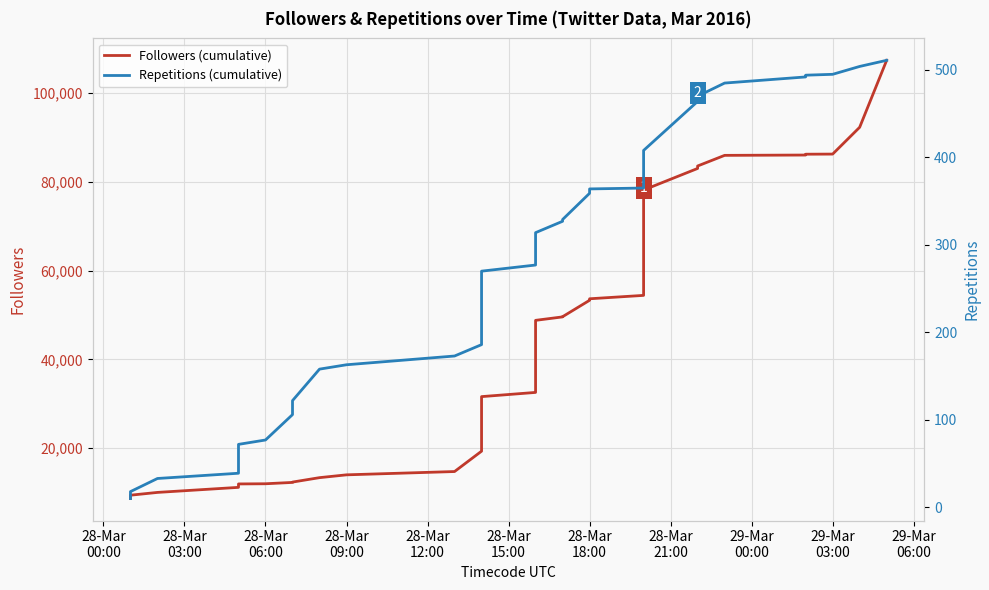

What is the maximum value for Followers (cumulative)?

107367